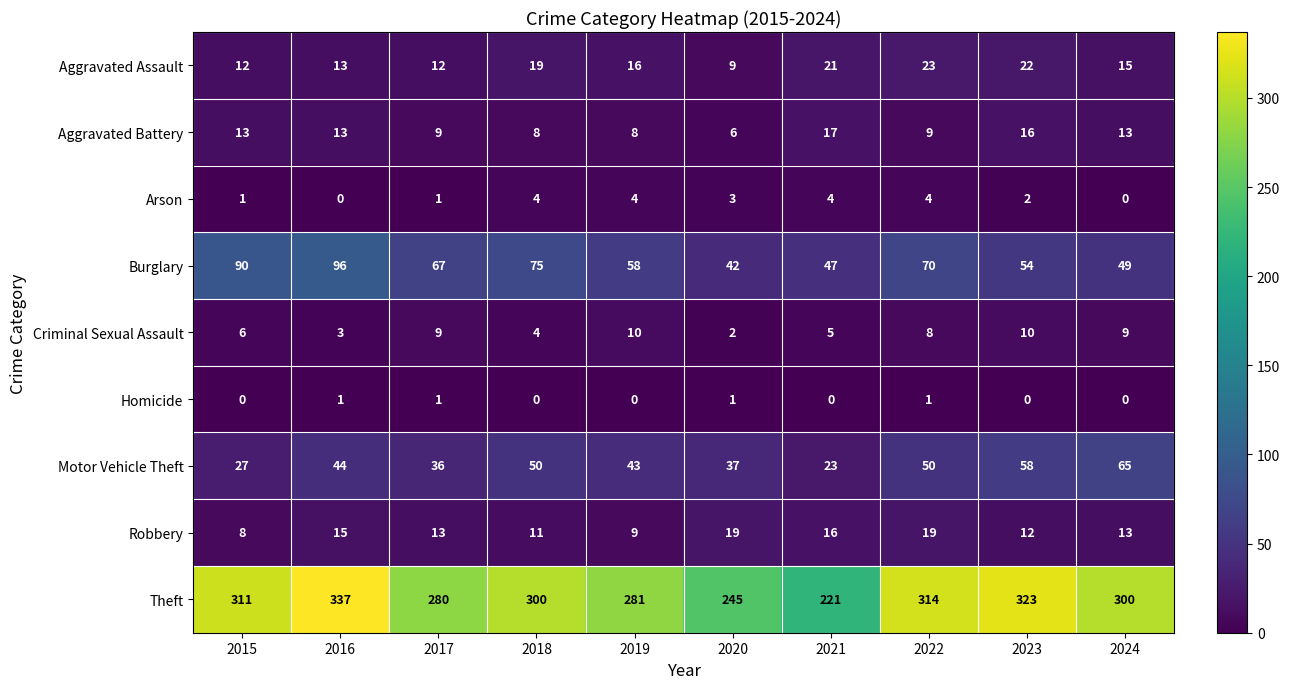

What is the sum of all Criminal Sexual Assault values?

66